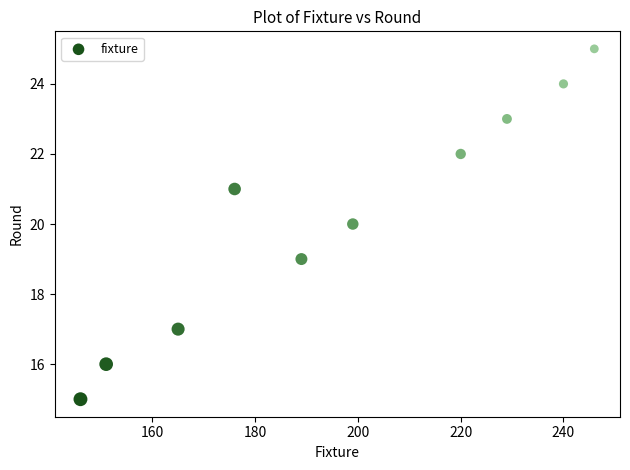

What is the range of X values (max minus min)?

100